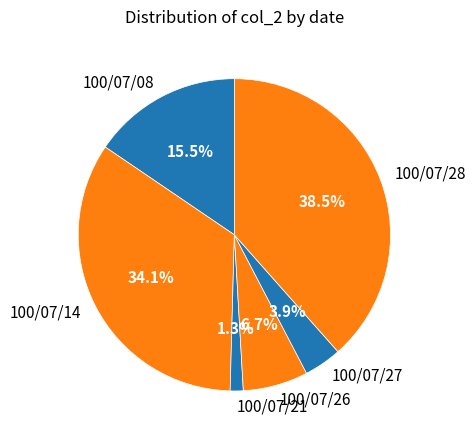

Approximately how many times larger is the value at 100/07/08 compared to 100/07/28?

0.4